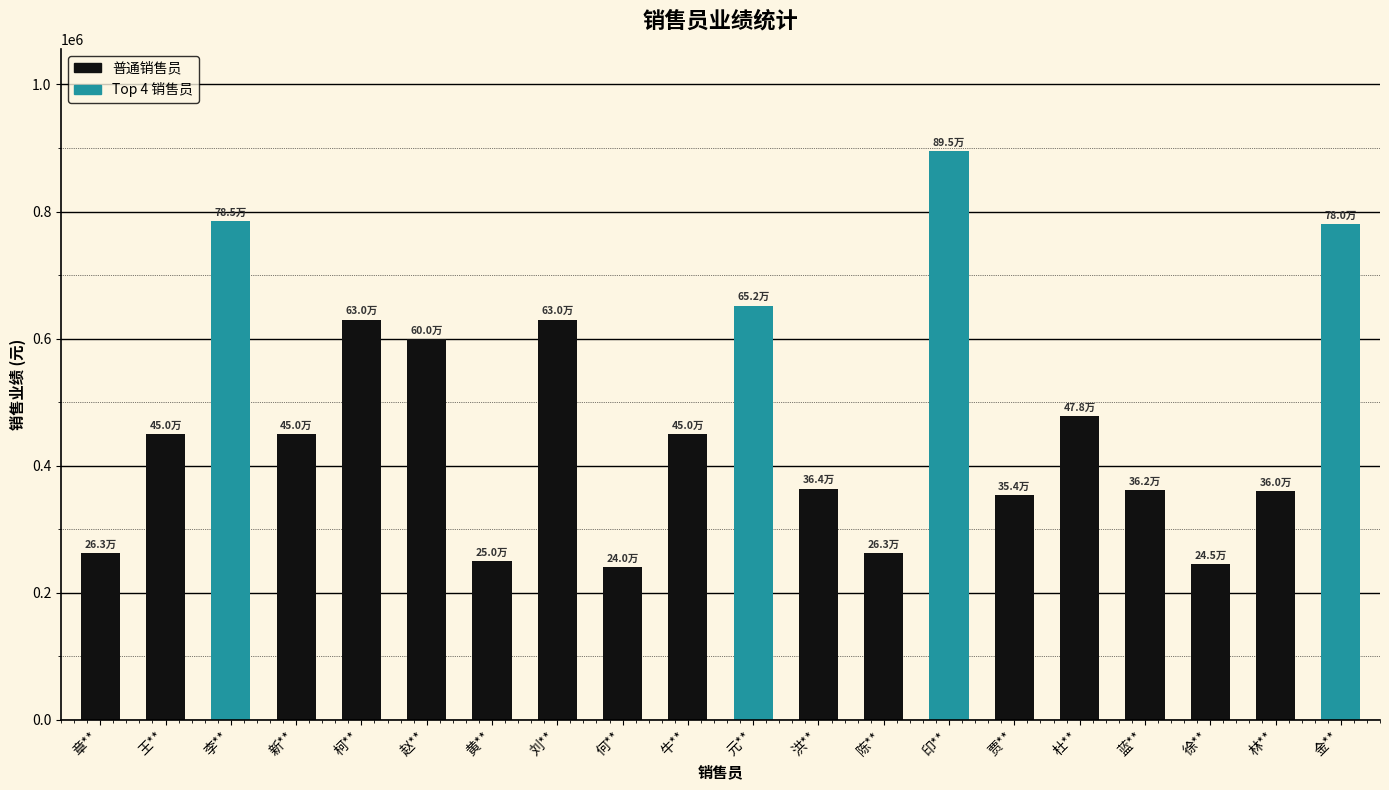

How many data points are less than 450000?

9